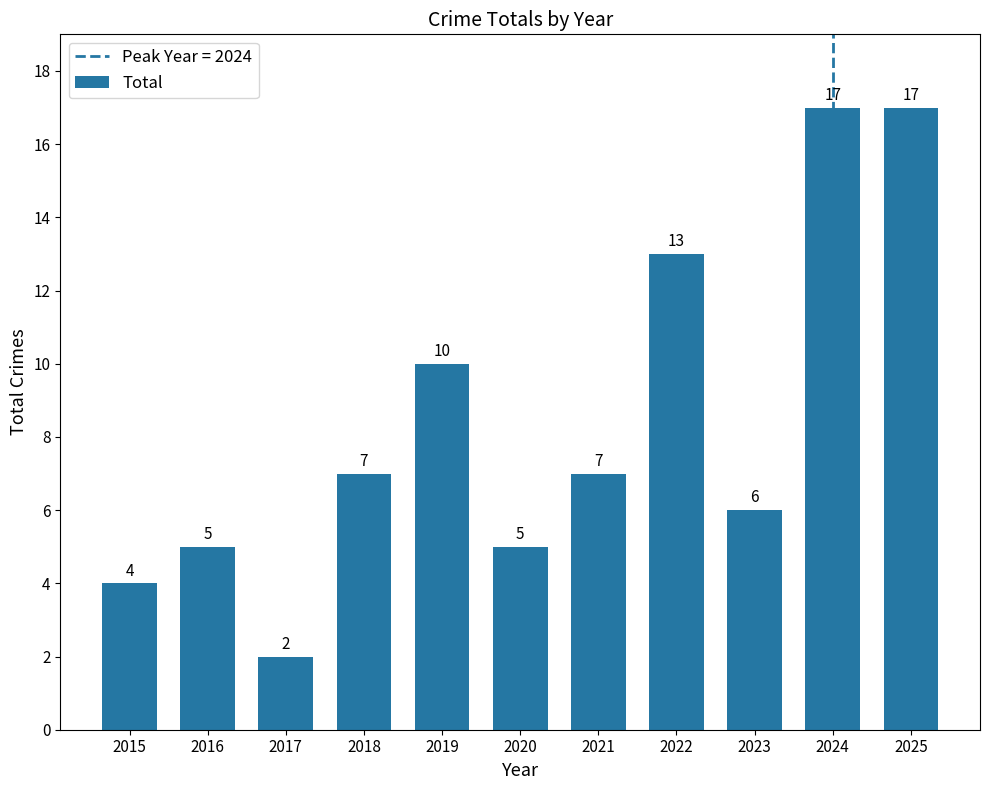

What is the difference between the values at 2017 and 2018?

5